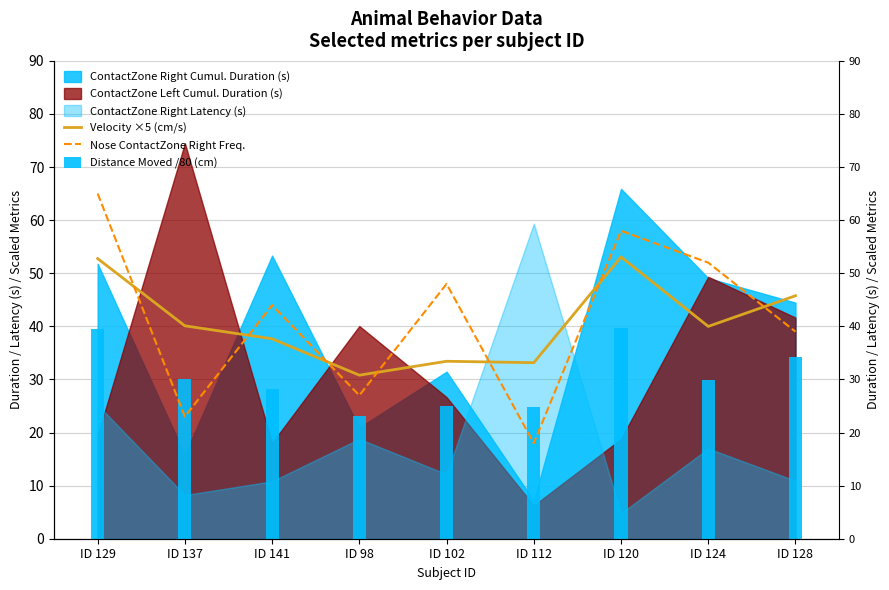

What is the sum of the Velocity ×5 (cm/s) values at ID 137 and ID 120?

93.2